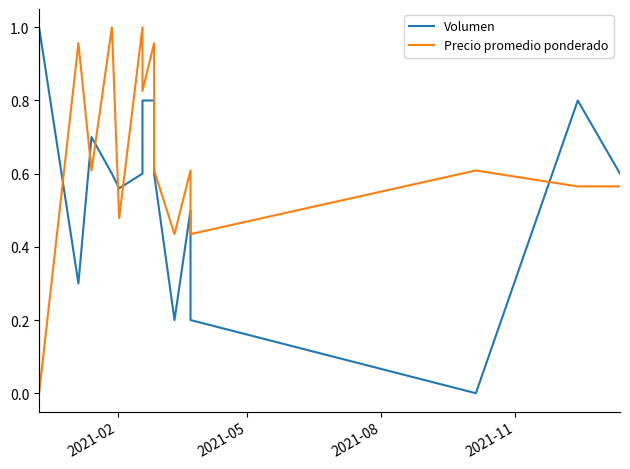

Reading right to left, what are all the values shown in this chart?

Volumen: 0.6	0.8	0.0	0.2	0.5	0.2	0.6	0.8	0.8	0.6	0.6	0.6	0.7	0.3	1.0	0.6
Precio promedio ponderado: 0.6	0.6	0.6	0.4	0.6	0.4	0.6	1.0	0.8	1.0	0.5	1.0	0.6	1.0	0.0	0.3